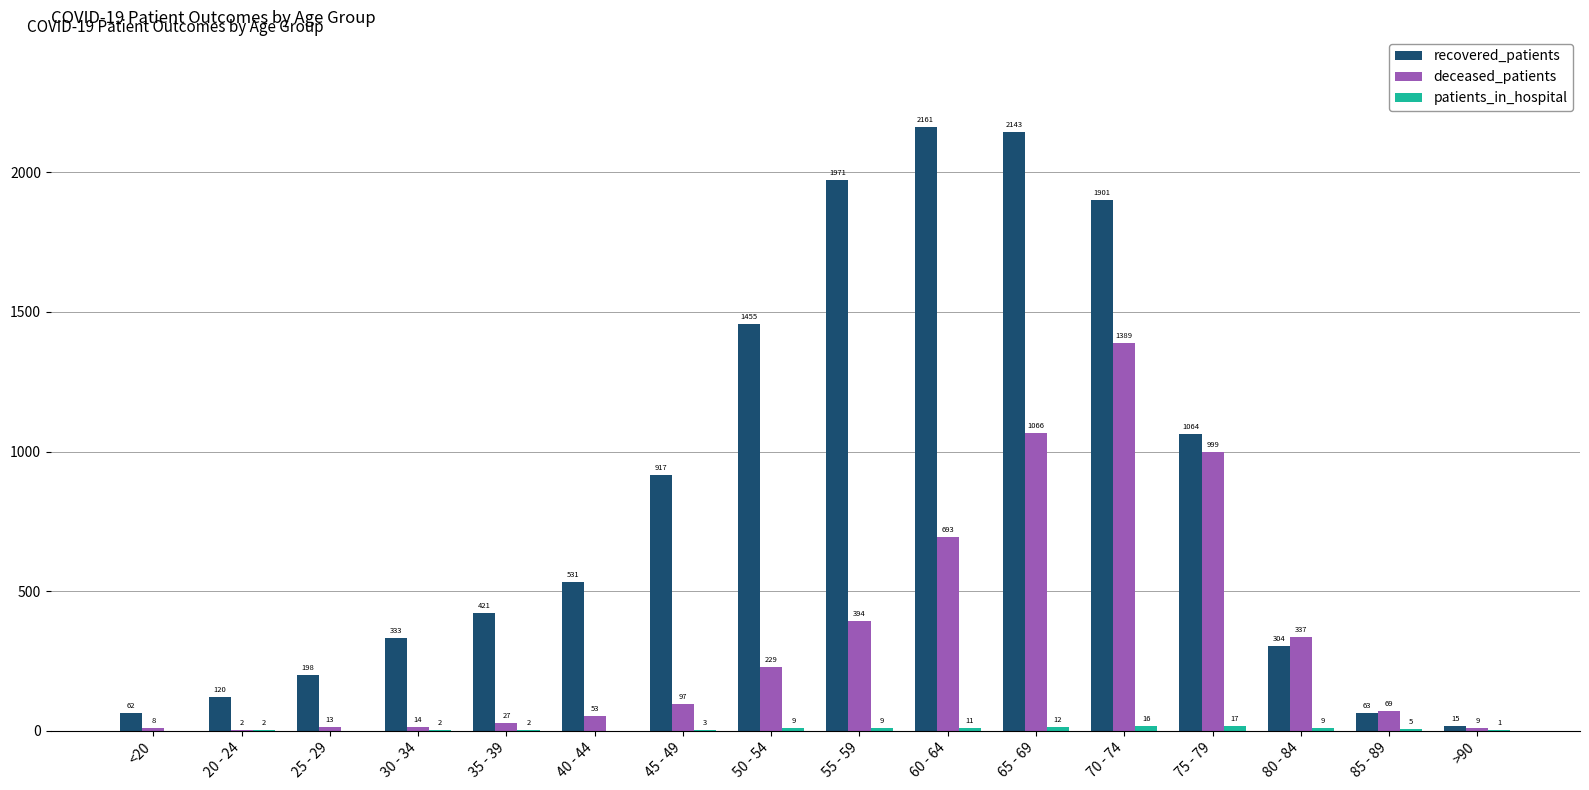

True or false: recovered_patients has a value of 2161 at 60 - 64.

True